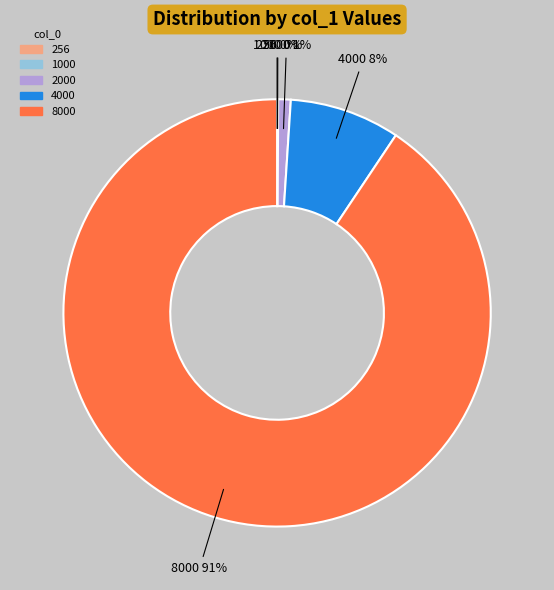

Combined, do 8000 and 2000 account for over 50%?

Yes